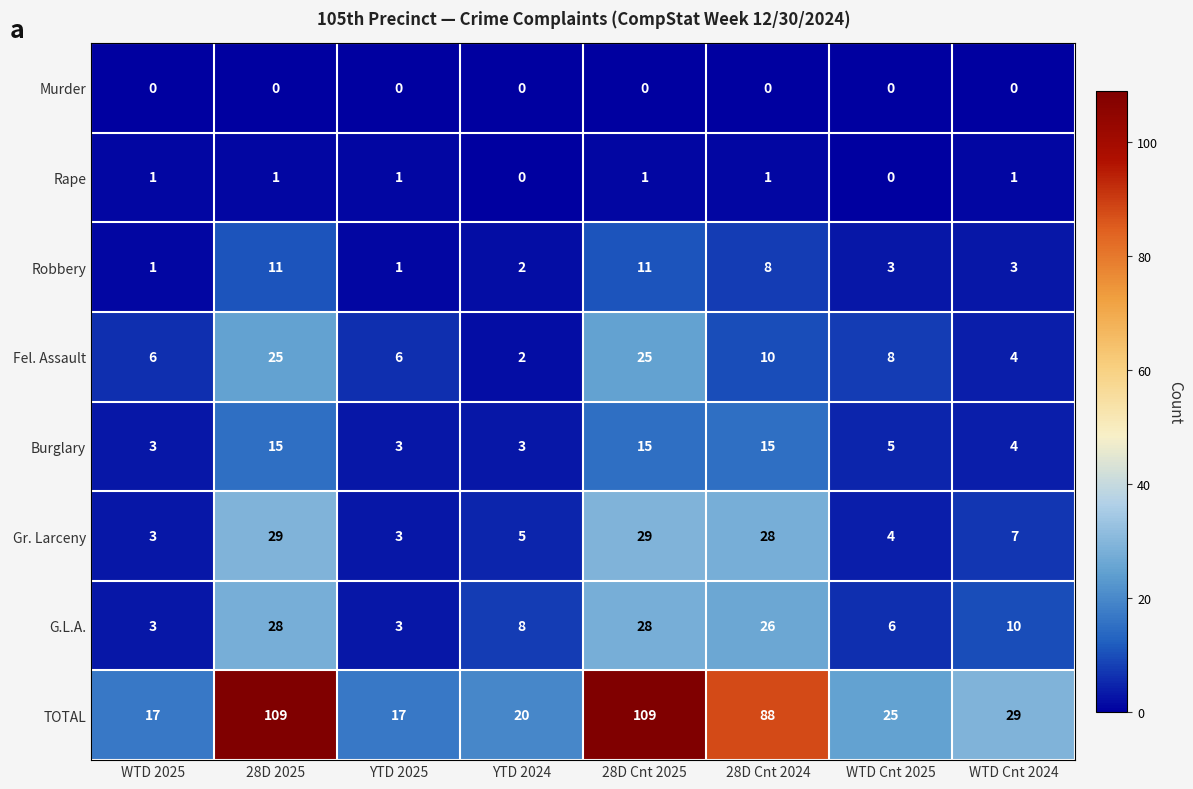

Between 28D Cnt 2025 and 28D Cnt 2024, which series saw the biggest shift?

TOTAL